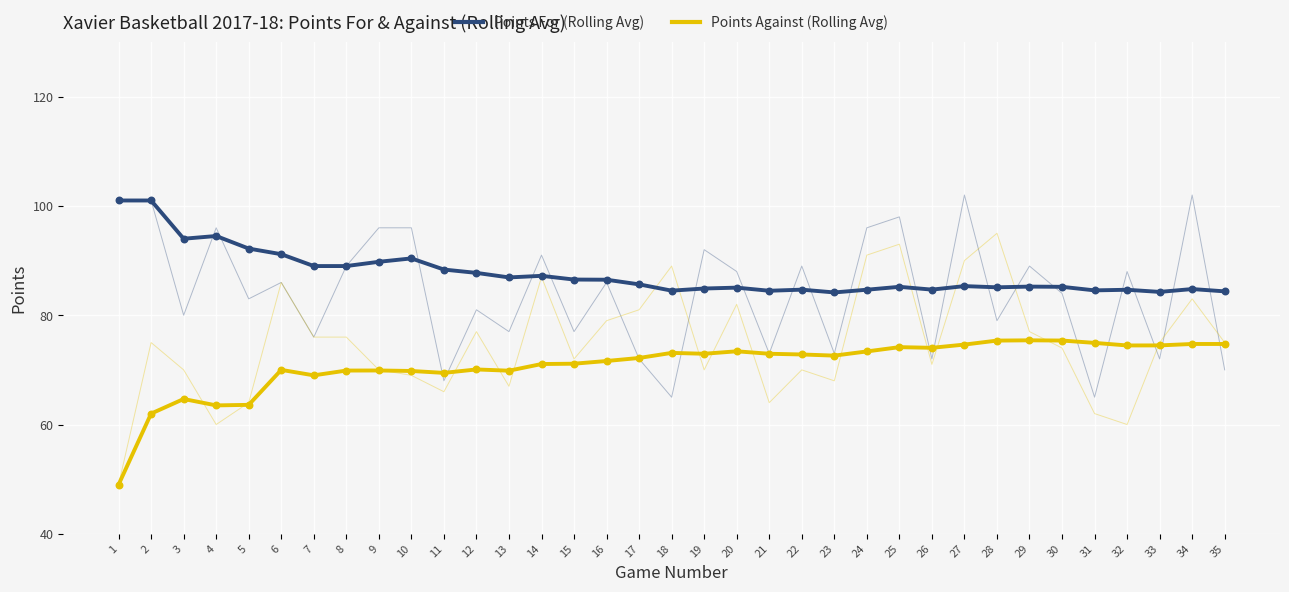

What are all the series names shown in the legend?

Points For (Rolling Avg), Points Against (Rolling Avg)